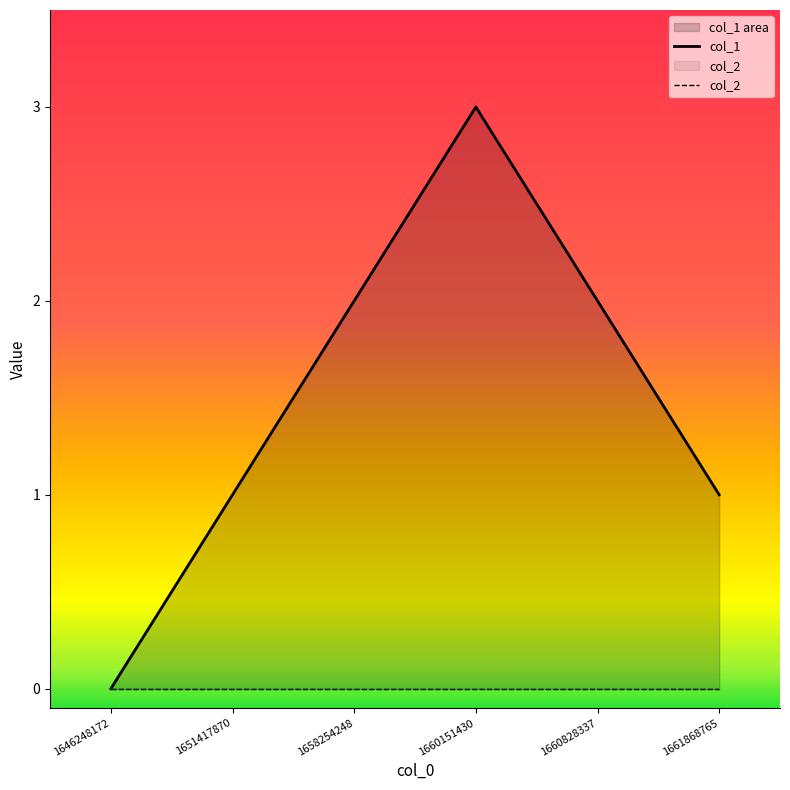

Which category has the highest value across all series?

1660151430